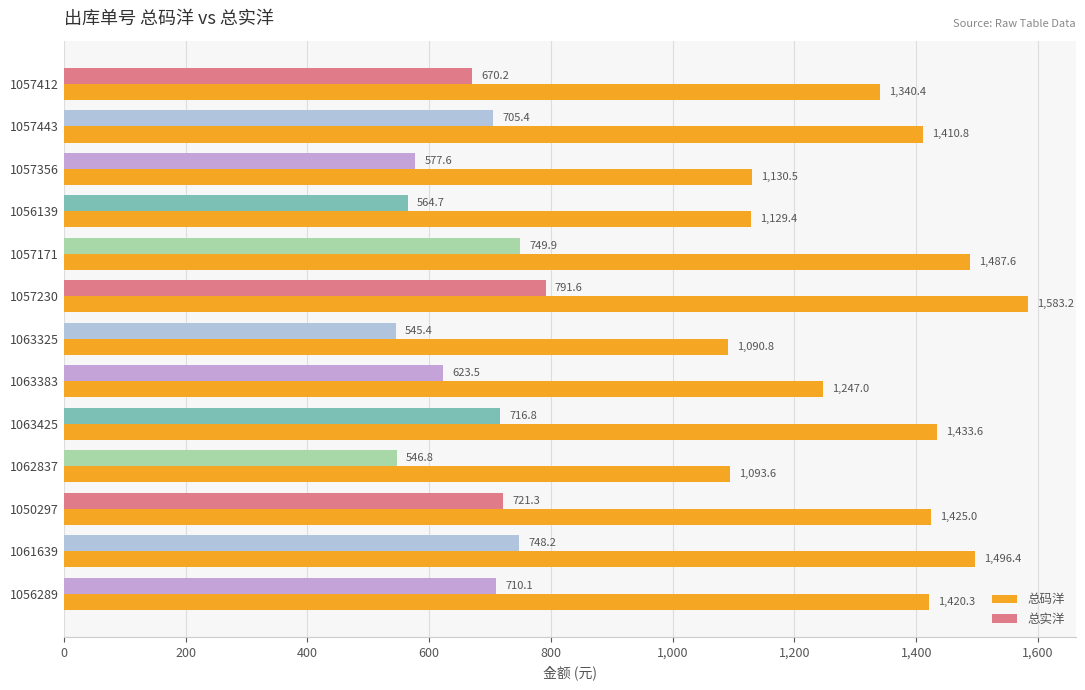

What value does the 总码洋 series have at 1057412?

1340.4